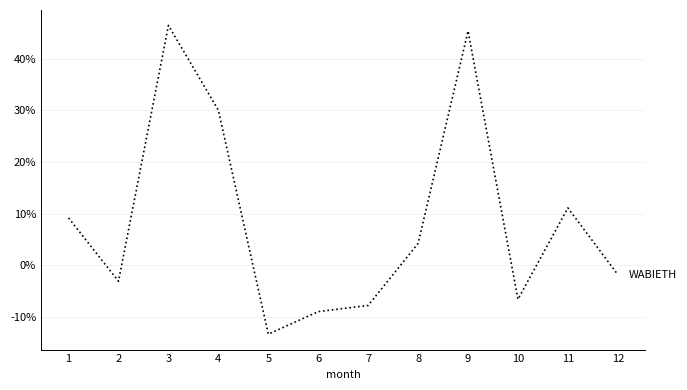

Rank the categories by value from highest to lowest.

3, 9, 4, 11, 1, 8, 12, 2, 10, 7, 6, 5